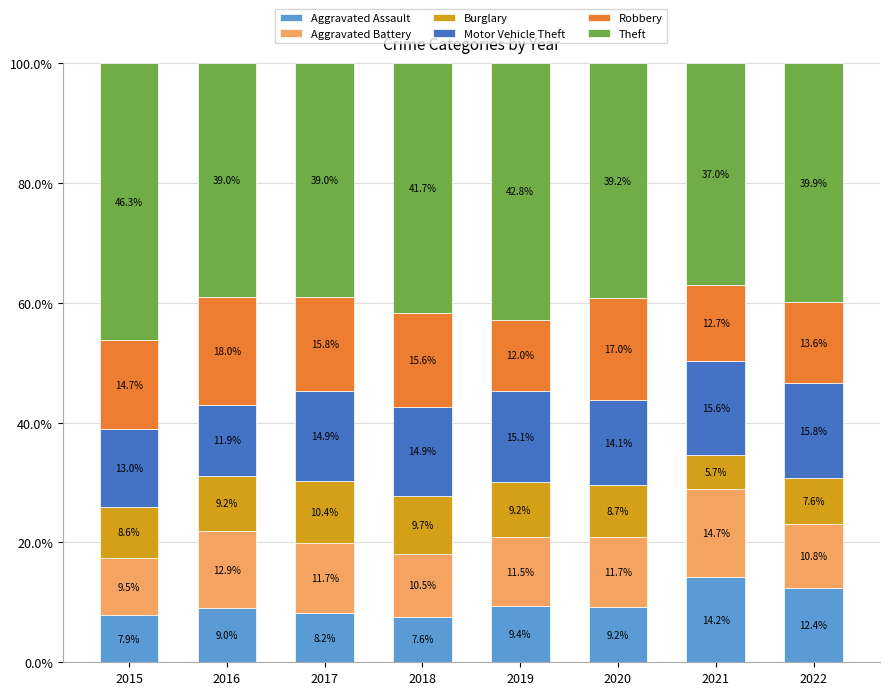

What is the average value of the Aggravated Assault series?

9.7